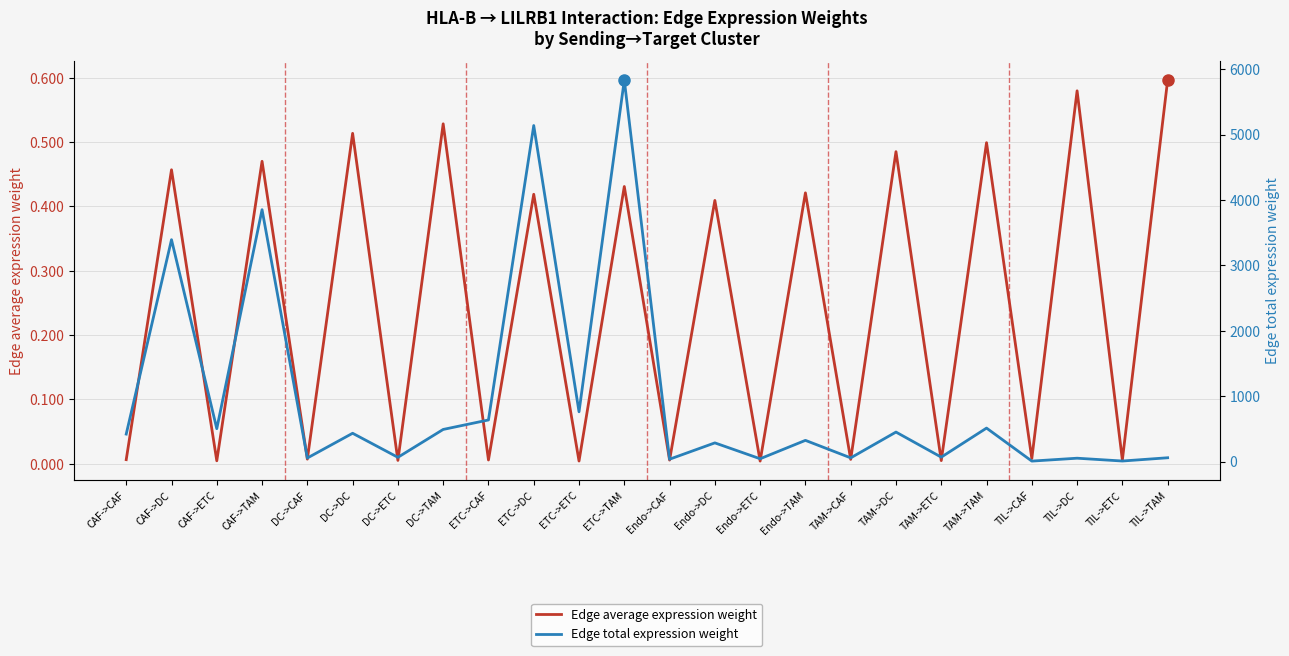

Is it true that Edge average expression weight equals 0.0 at TAM->CAF?

False